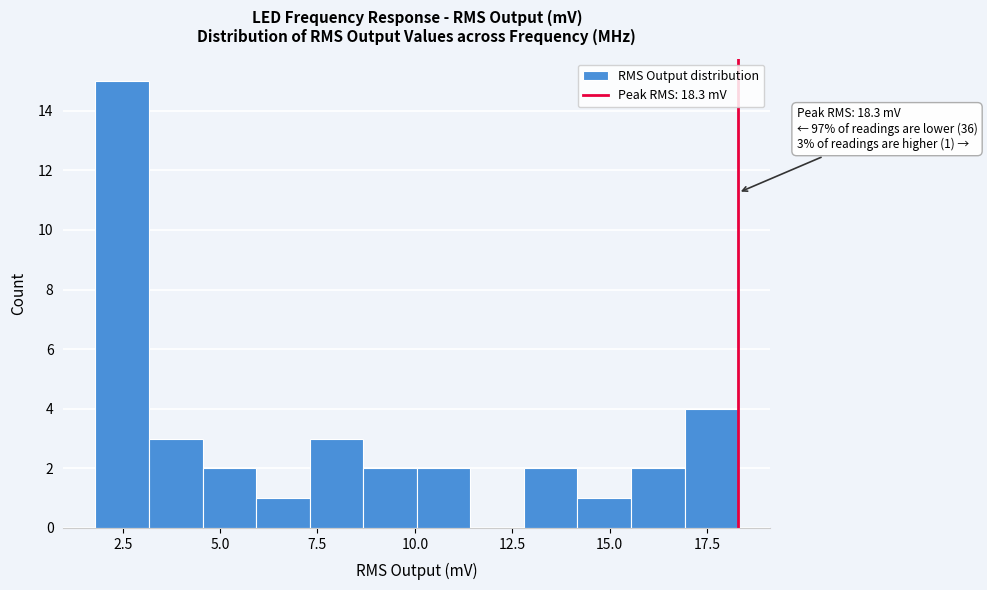

Around what value on the x-axis is the tallest bar? Give the approximate position of its centre, as read against the axis.

2.5